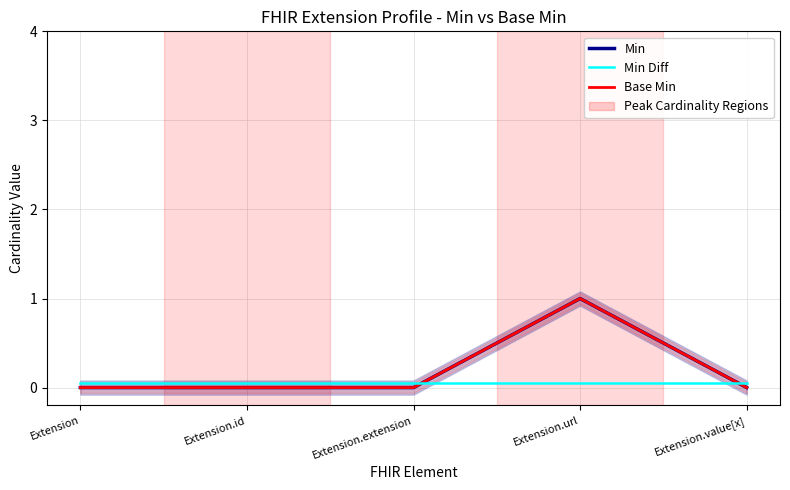

What is the total value across all series at Extension.value[x]?

0.1